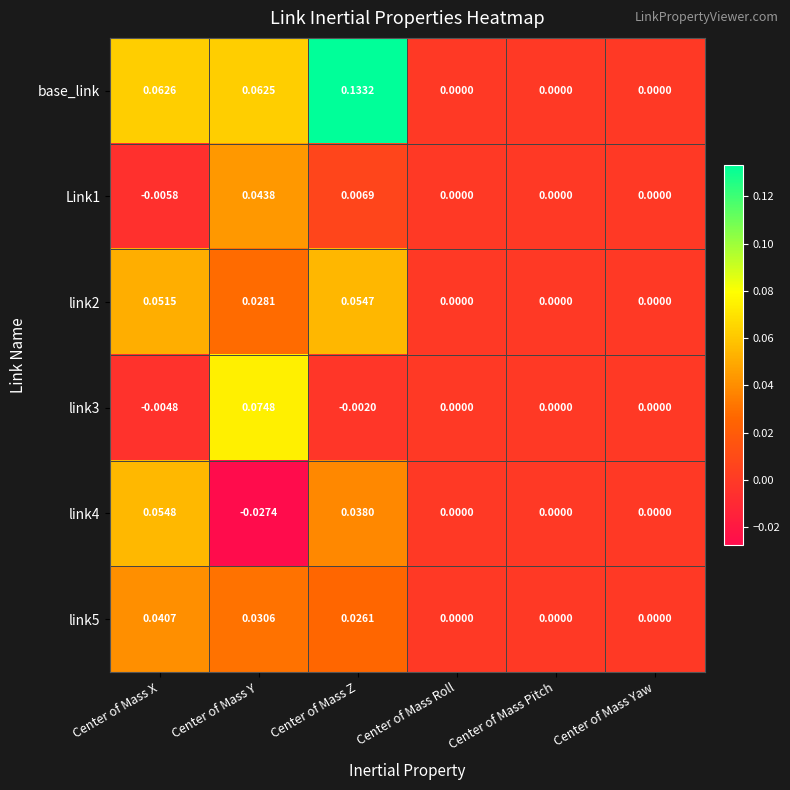

Where does the Link1 series first go above 0?

Center of Mass Y